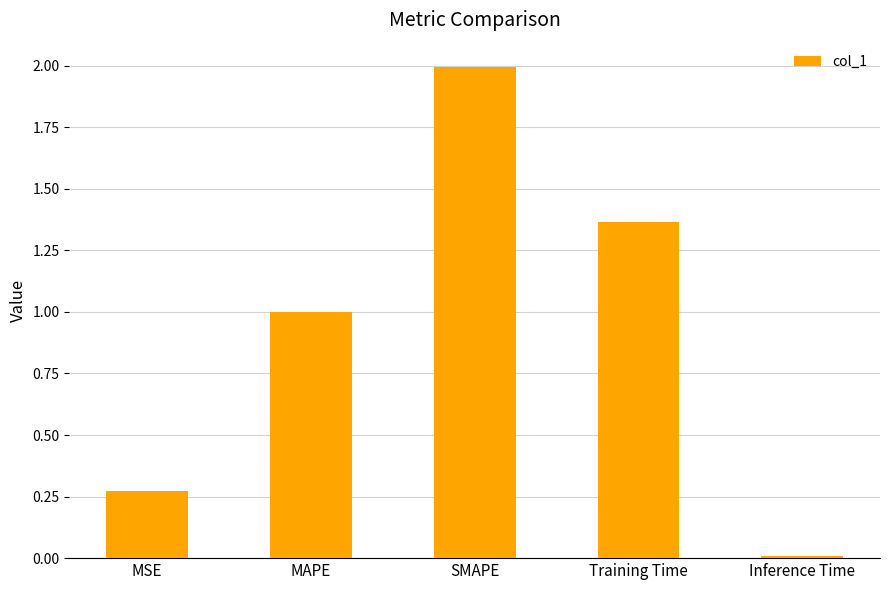

What is the change in value from MAPE to Training Time?

+0.4